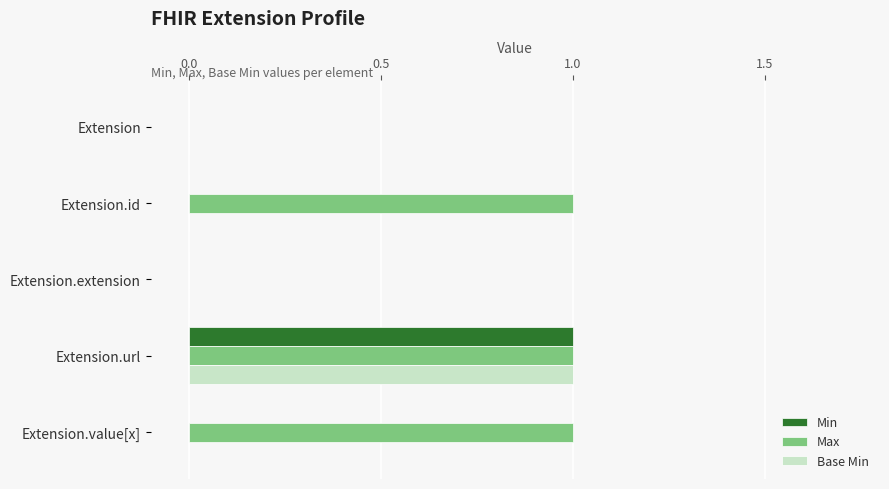

At which category is the sum across all series the highest?

Extension.url